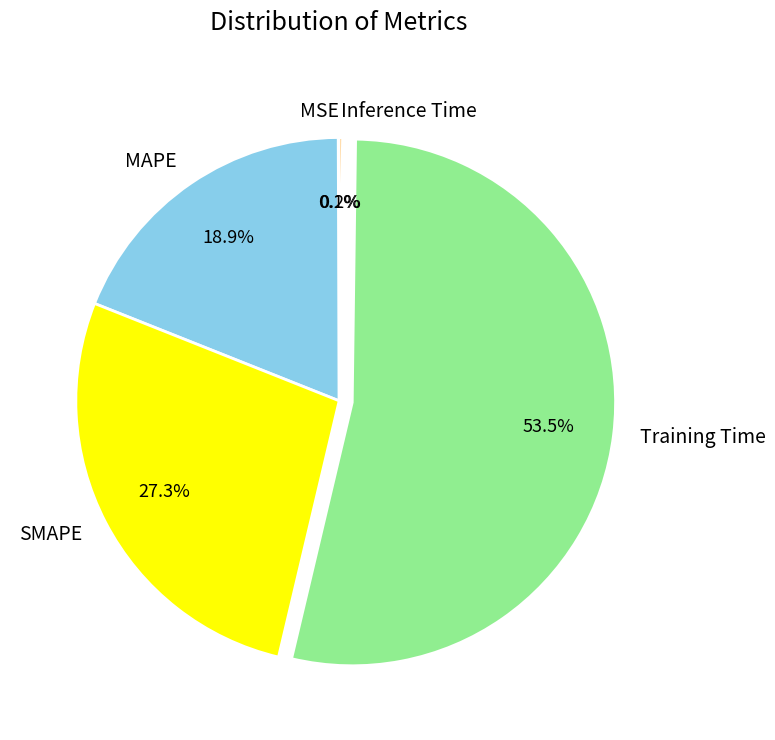

Is there a majority slice in this chart?

Yes